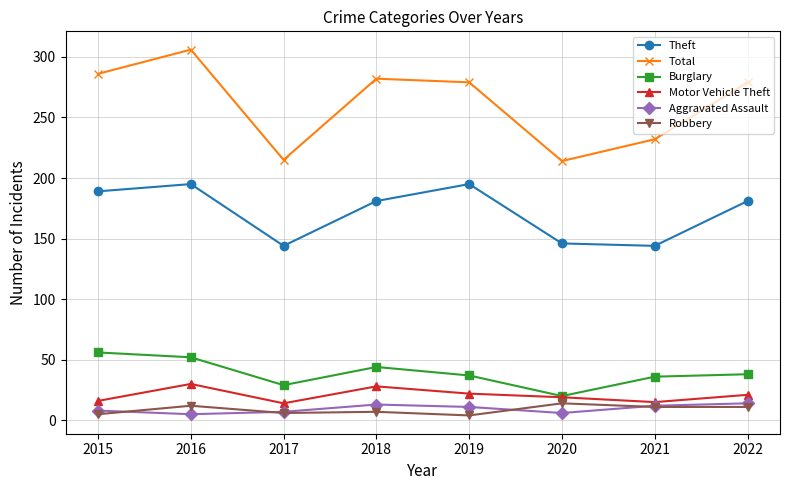

True or false: Theft and Robbery intersect in this chart.

False